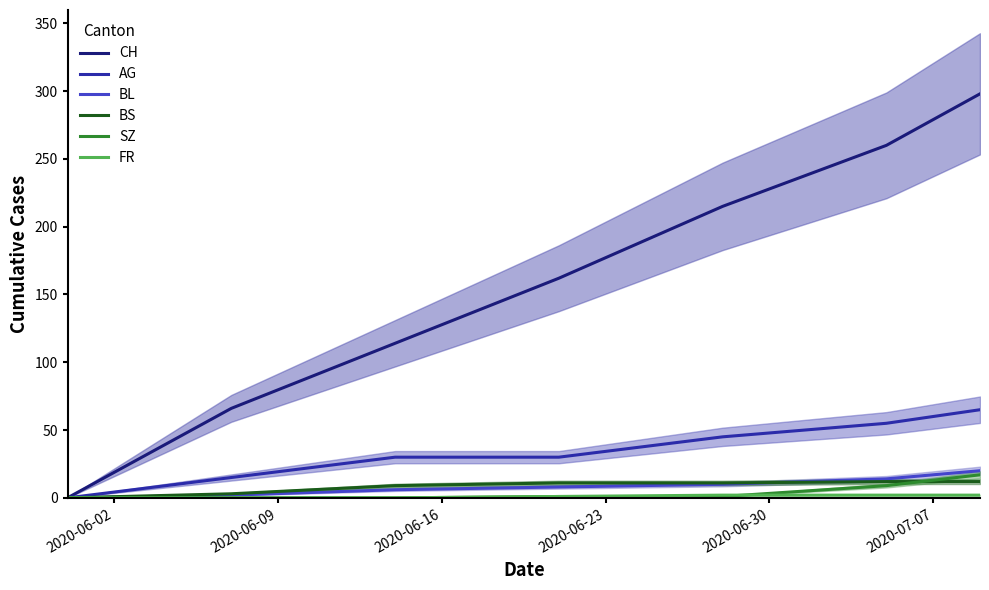

What is the maximum value for BL?

20